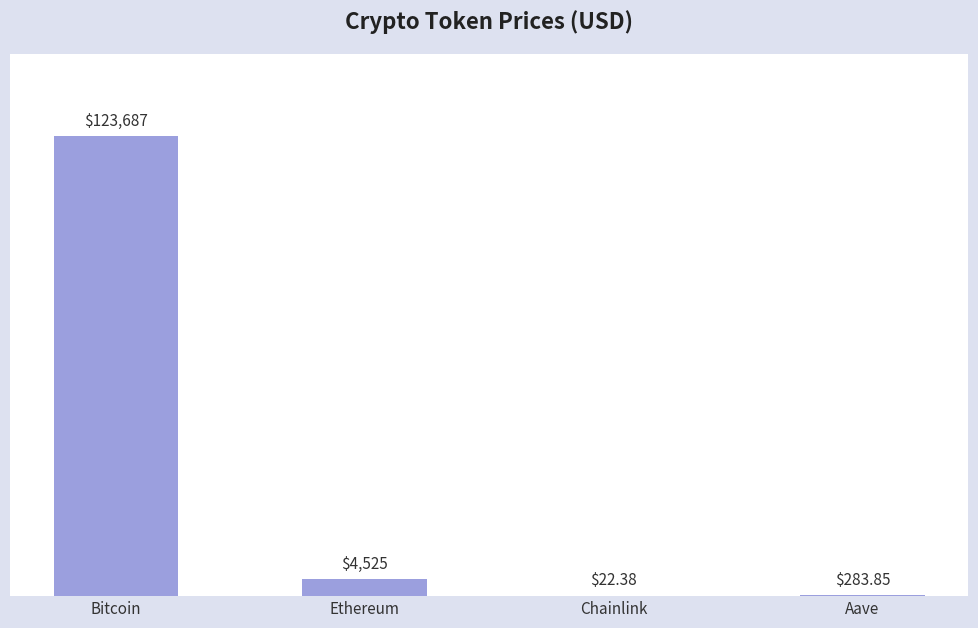

What is the sum of the values at Aave and Chainlink?

306.2